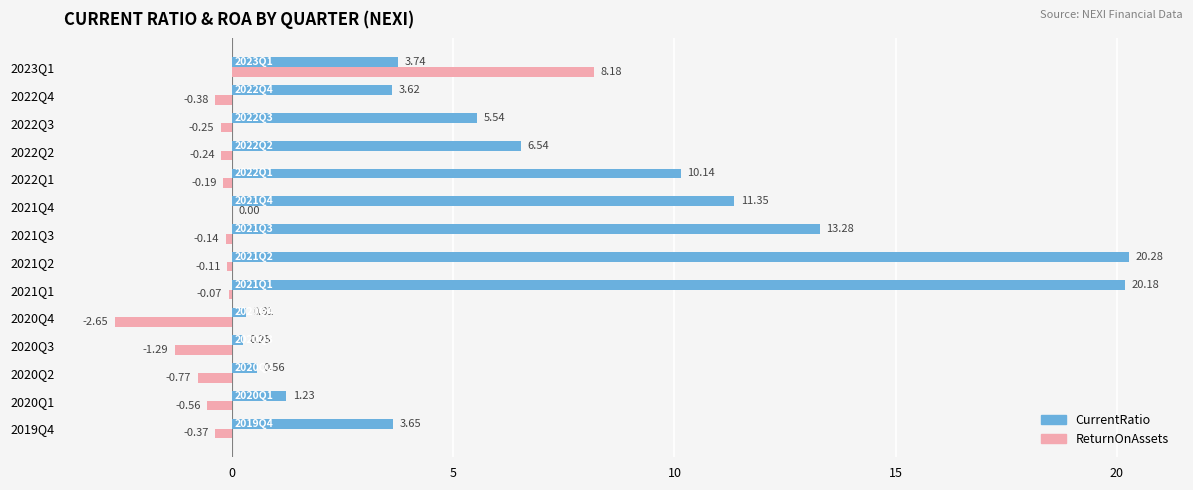

Which series has the largest total across all categories?

CurrentRatio